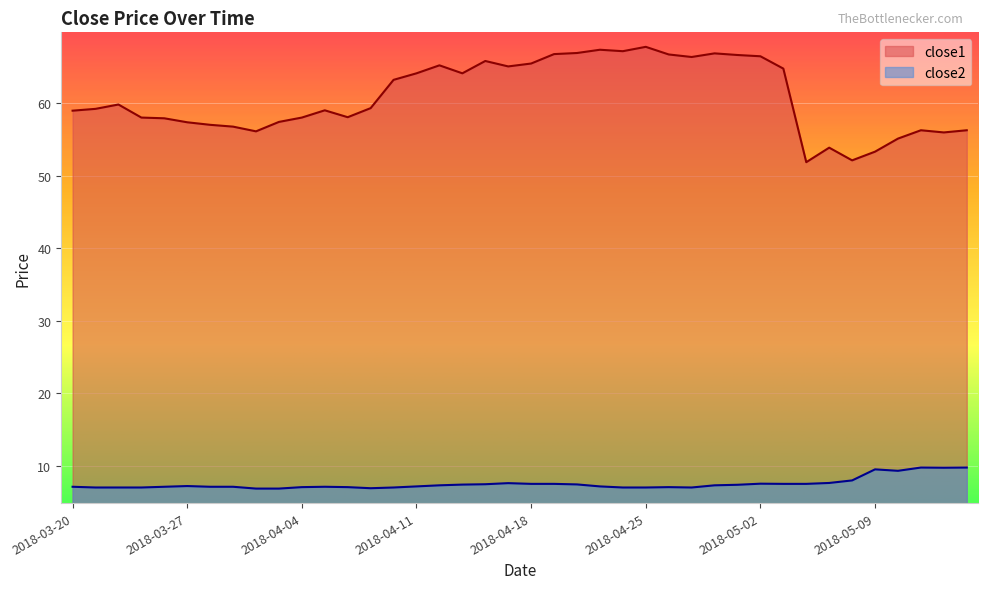

At which category does close2 reach its first local valley?

2018-04-09